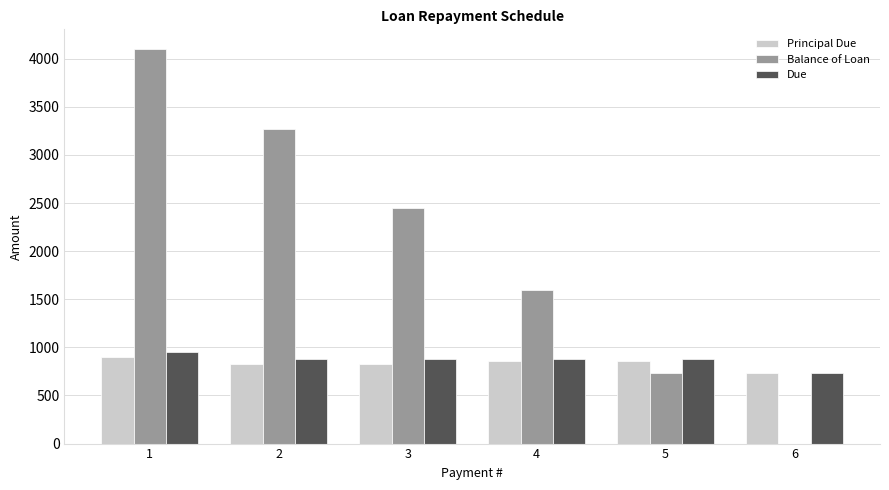

The value of Balance of Loan at 2 is 3272.3. True or false?

True